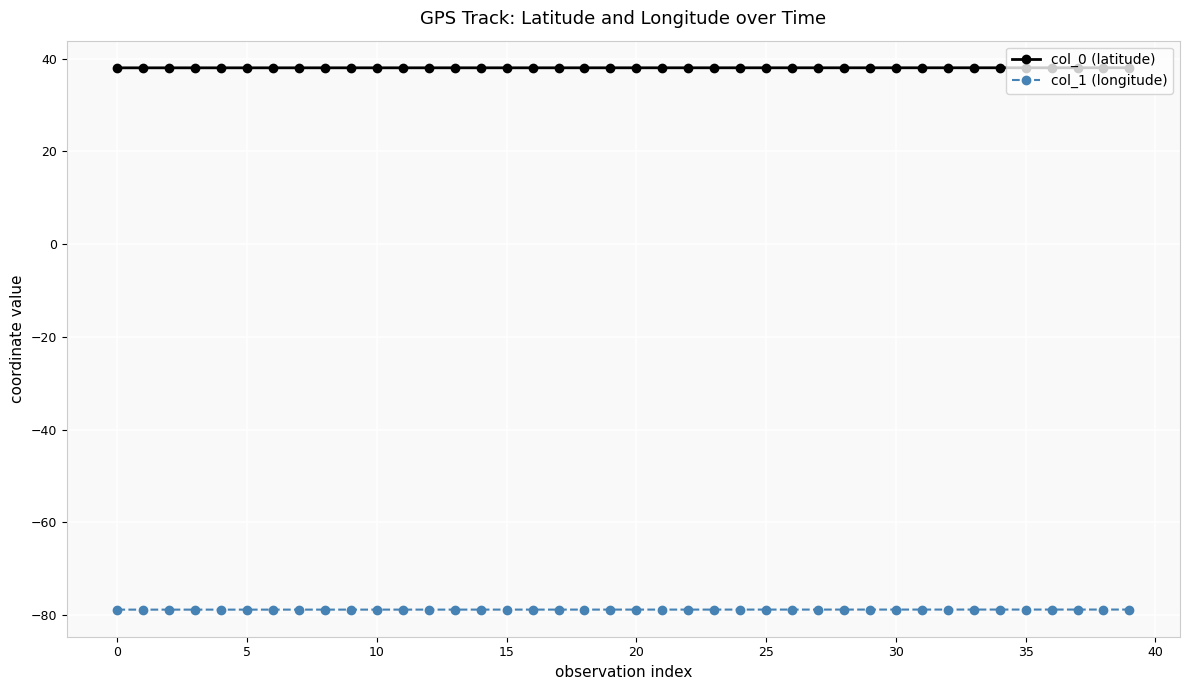

What is the sum of all col_1 (longitude) values?

-3154.0